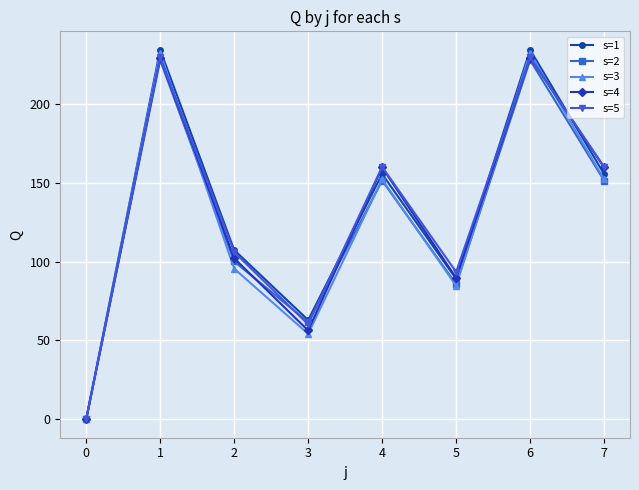

Reading right to left, transcribe all the data shown in this chart.

s=1: 7=155.5	6=234.3	5=89.0	4=155.5	3=62.9	2=107.3	1=234.3	0=0.0
s=2: 7=151.3	6=227.7	5=85.7	4=151.3	3=61.6	2=100.1	1=227.7	0=0.0
s=3: 7=152.1	6=232.4	5=84.7	4=152.1	3=54.2	2=95.5	1=232.4	0=0.0
s=4: 7=159.7	6=229.4	5=89.6	4=159.7	3=56.3	2=102.1	1=229.4	0=0.0
s=5: 7=160.1	6=229.5	5=93.4	4=160.1	3=60.2	2=106.0	1=229.5	0=0.0